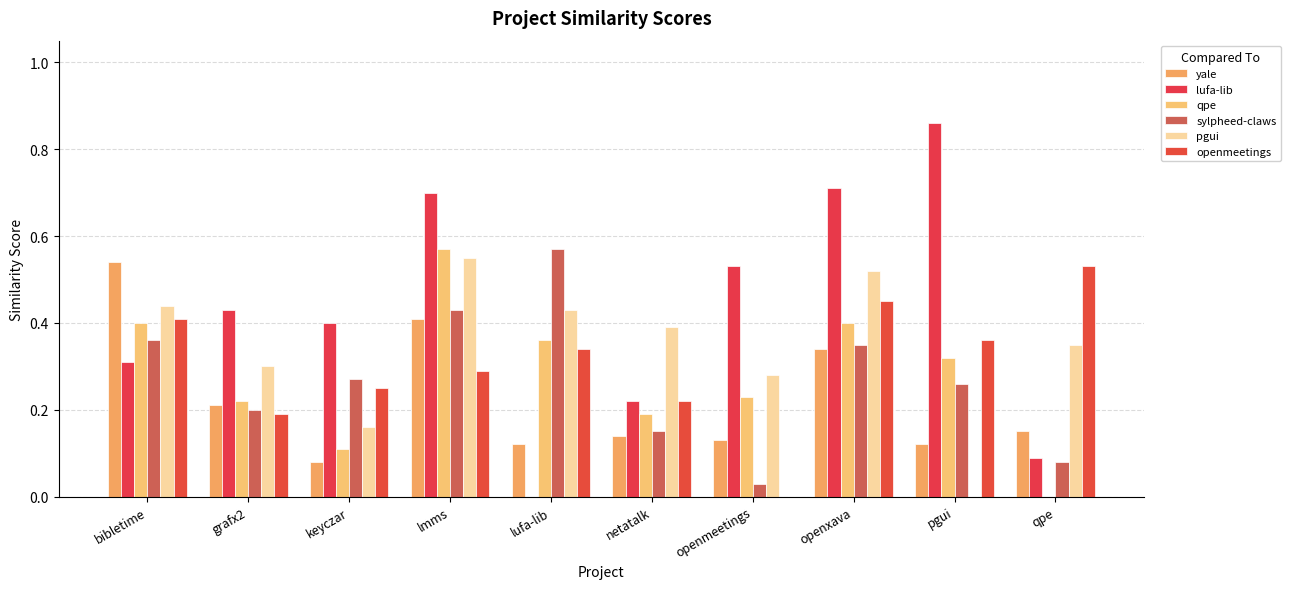

Which series has the largest range (max minus min)?

lufa-lib